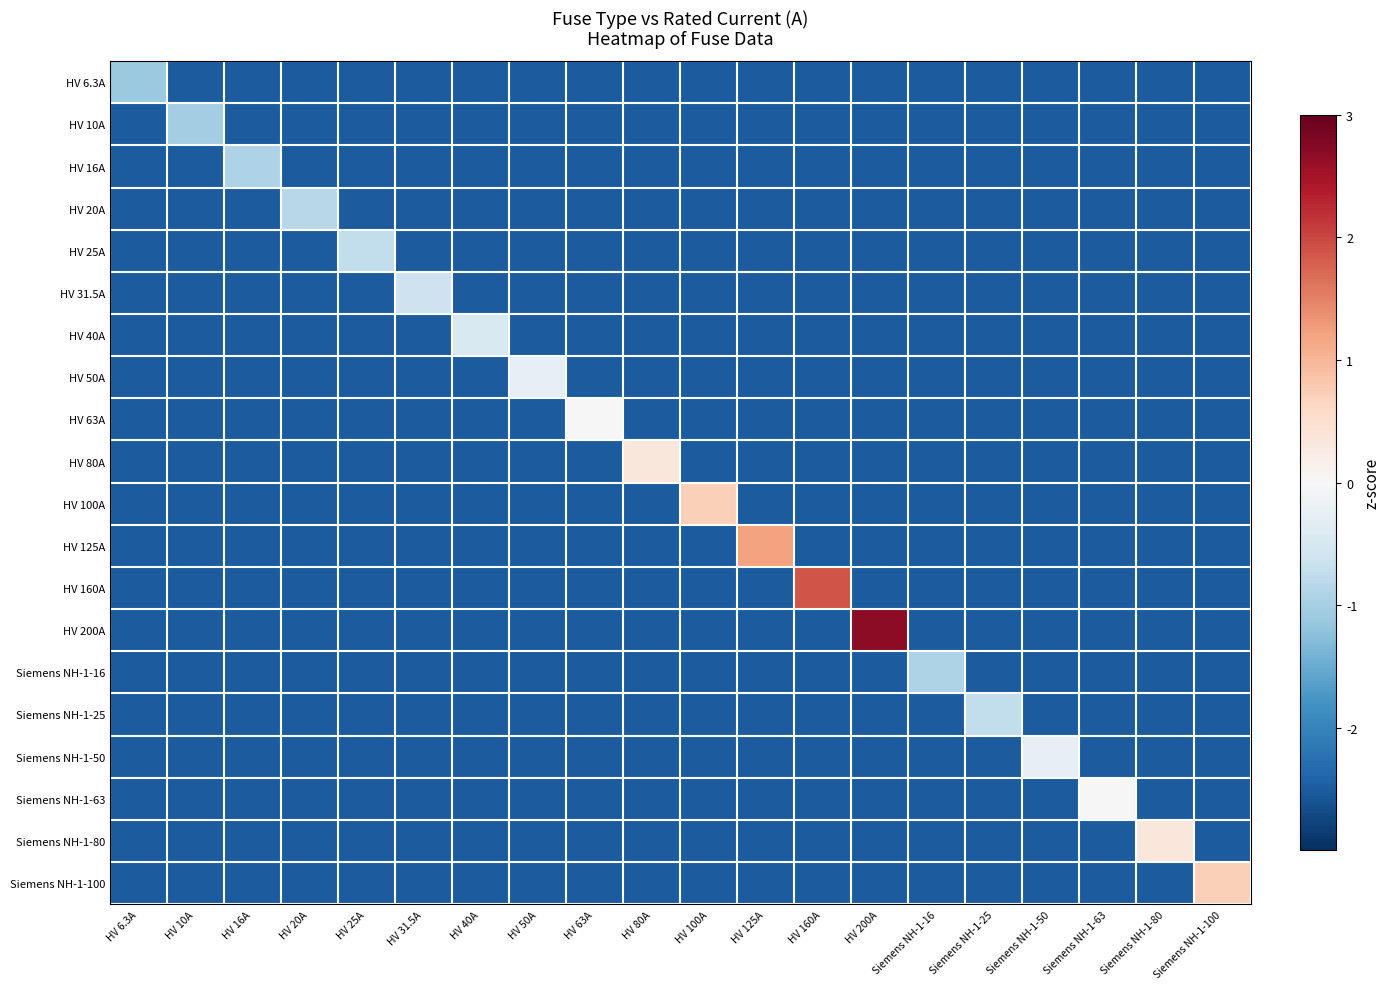

What is the maximum value shown in the chart?

2.7